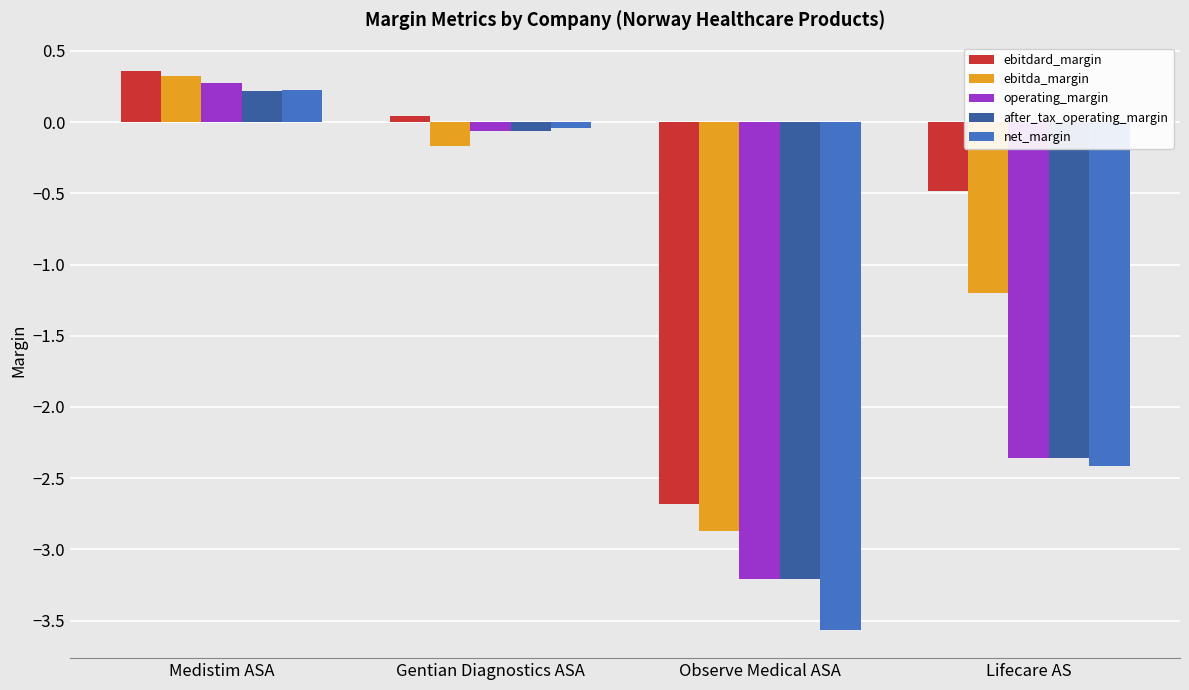

How many categories are shown in the chart?

4